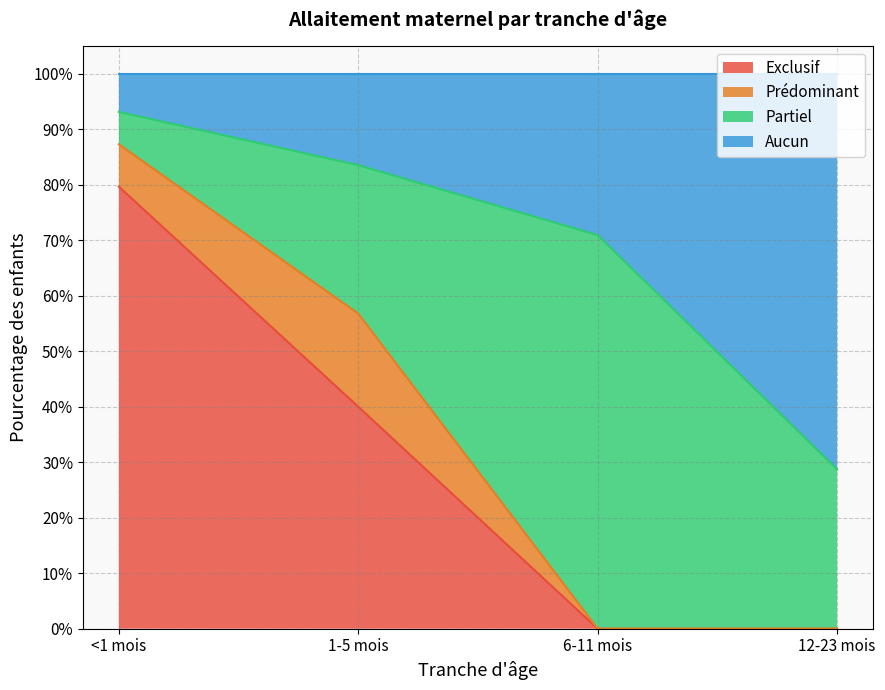

What are all the series names shown in the legend?

Exclusif, Prédominant, Partiel, Aucun